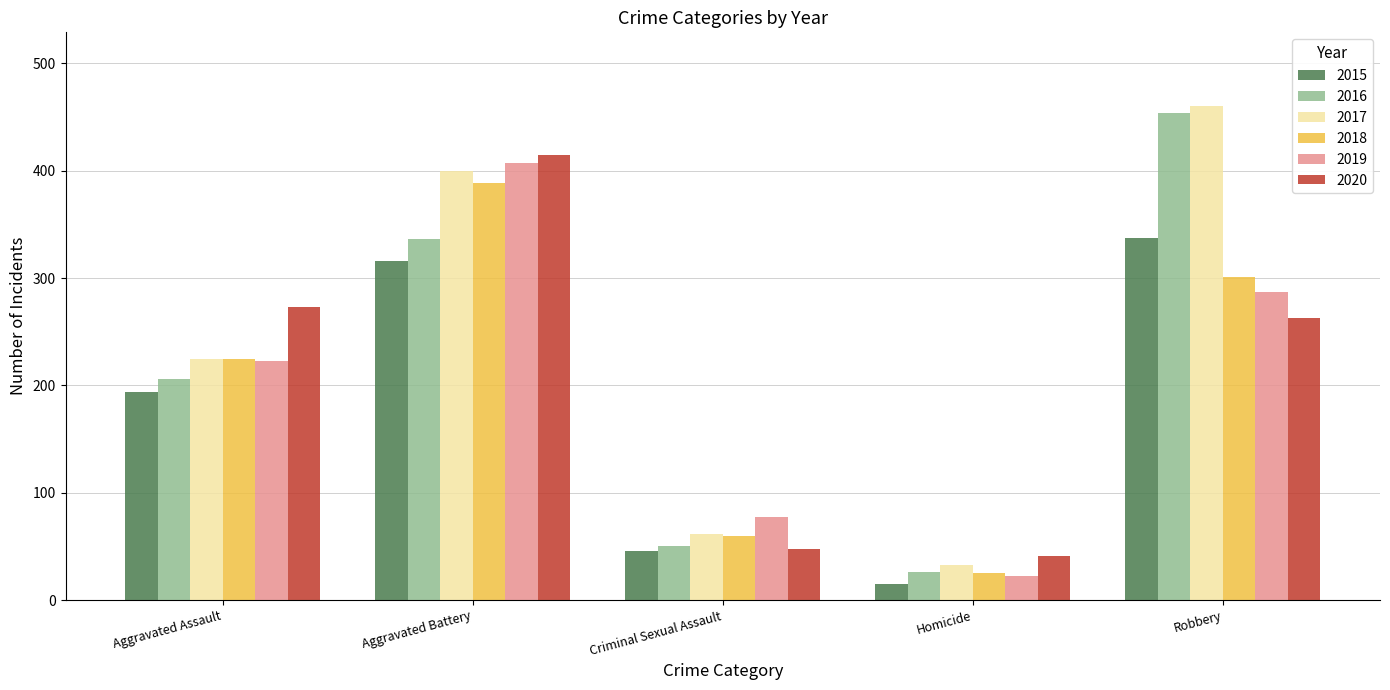

How many groups of bars are there?

5